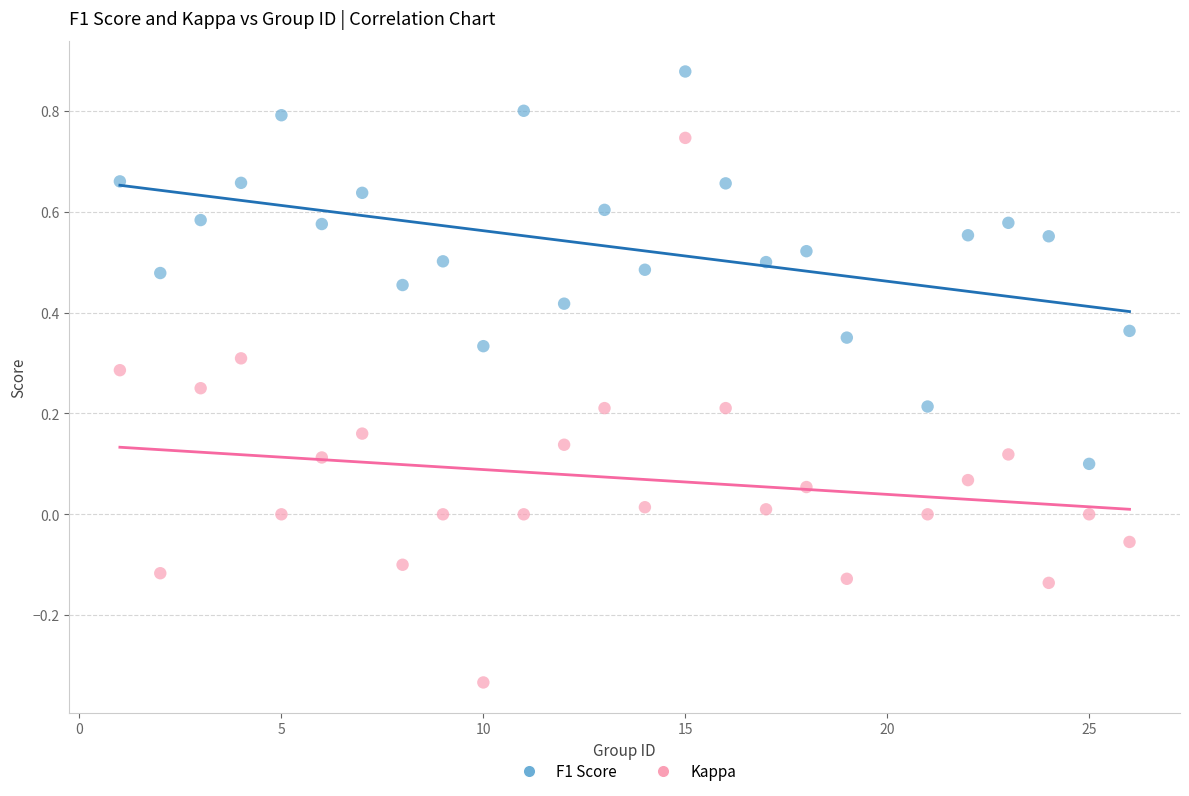

Which series has the widest spread of Y values?

Kappa